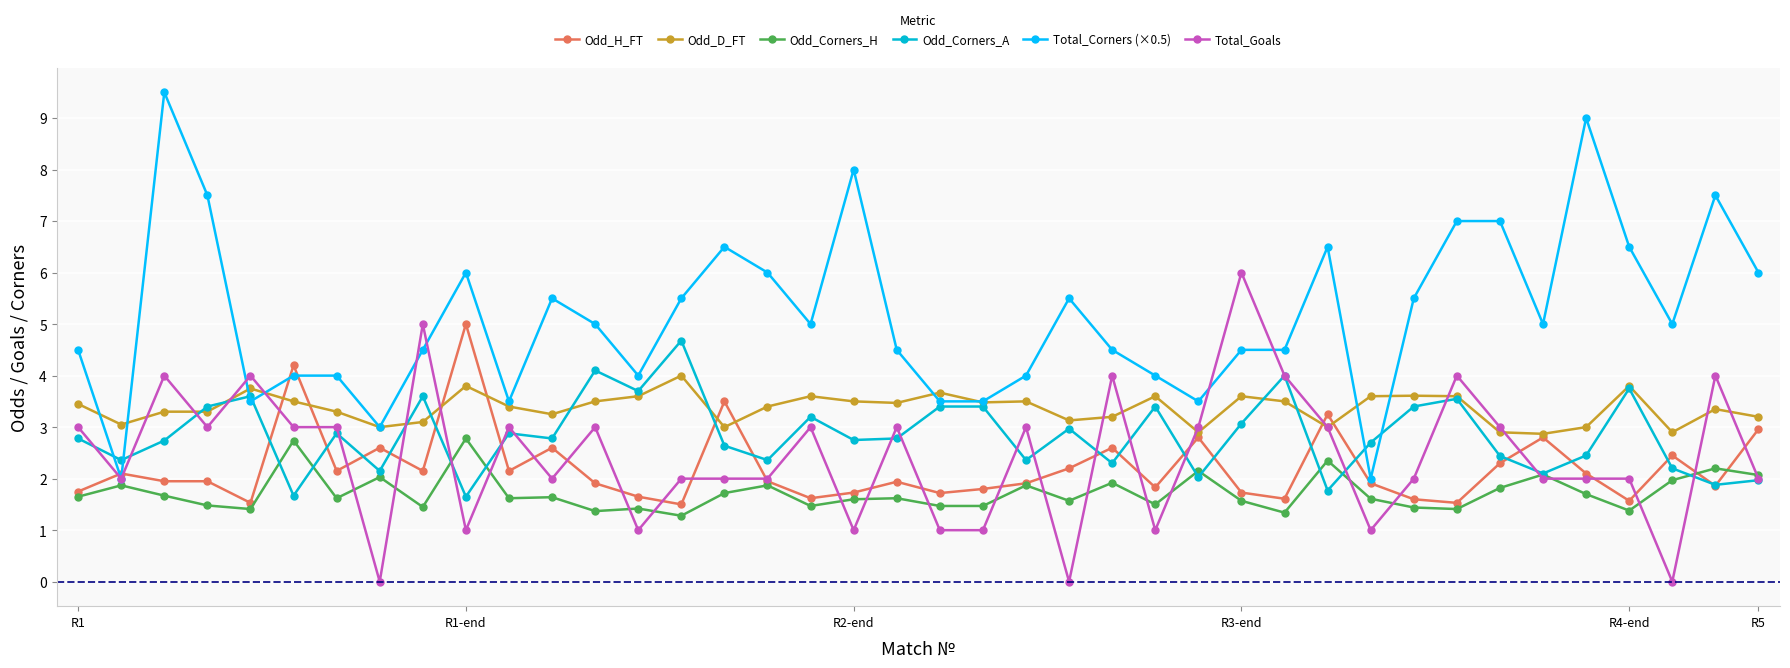

How many lines are shown in the chart?

6